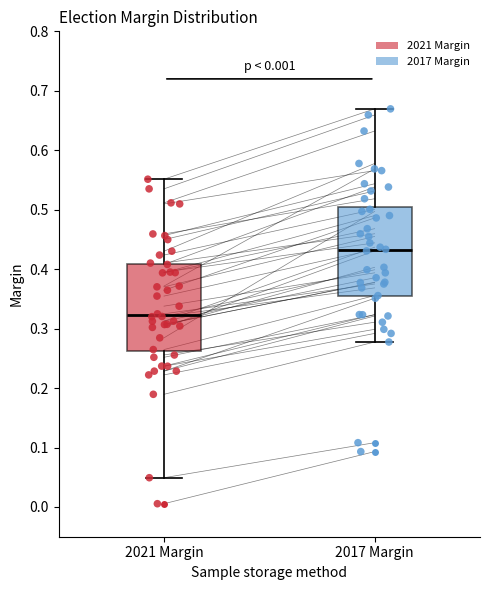

Reading left to right, transcribe this box plot: for each box, give where its median line is, the range the box spans, and where its two whiskers end, as read against the y-axis. The values are not printed on the chart, so give them approximately, as read against the axis.

2021 Margin: median 0.32, box 0.26 to 0.41, whiskers 0.05 to 0.55
2017 Margin: median 0.43, box 0.35 to 0.51, whiskers 0.28 to 0.67